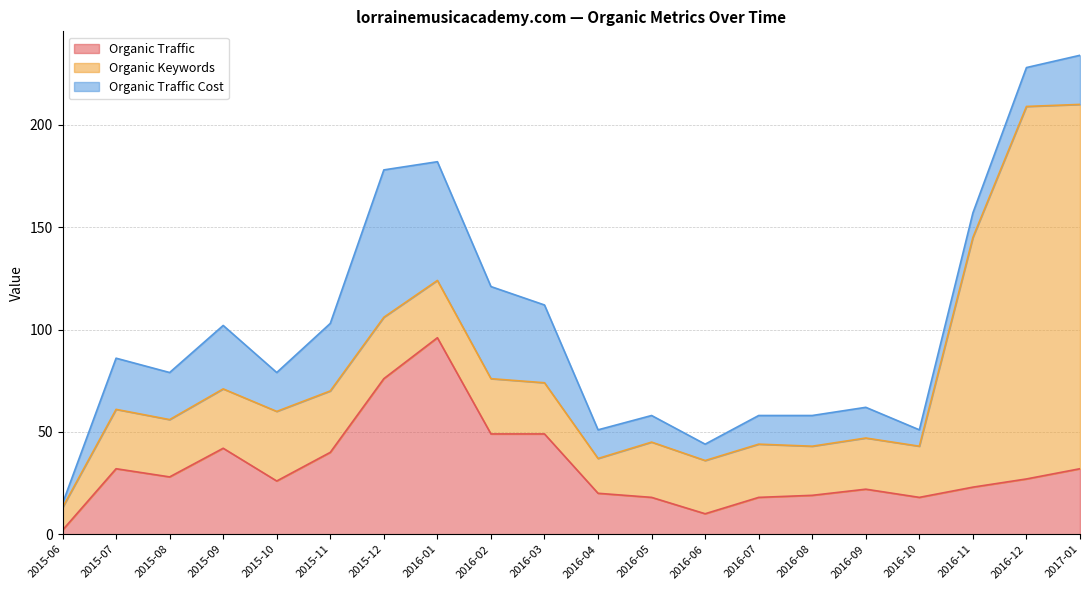

True or false: Organic Traffic has more than 1 interior local peaks.

True